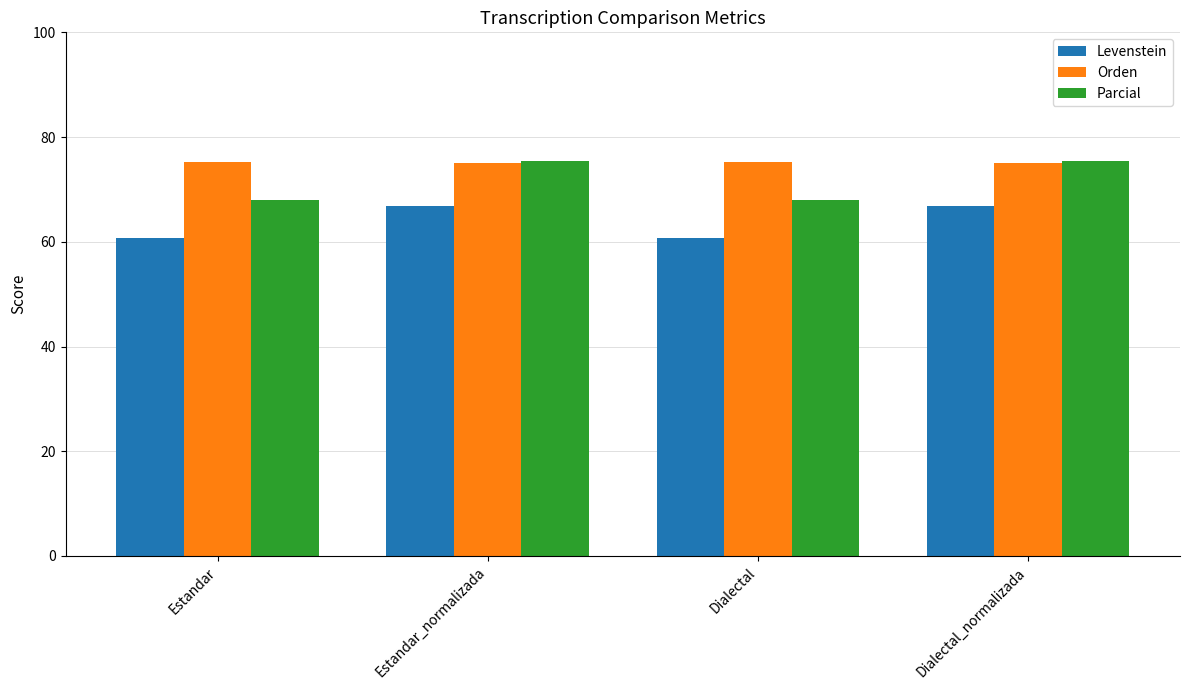

How many data points in Parcial are above 75?

2